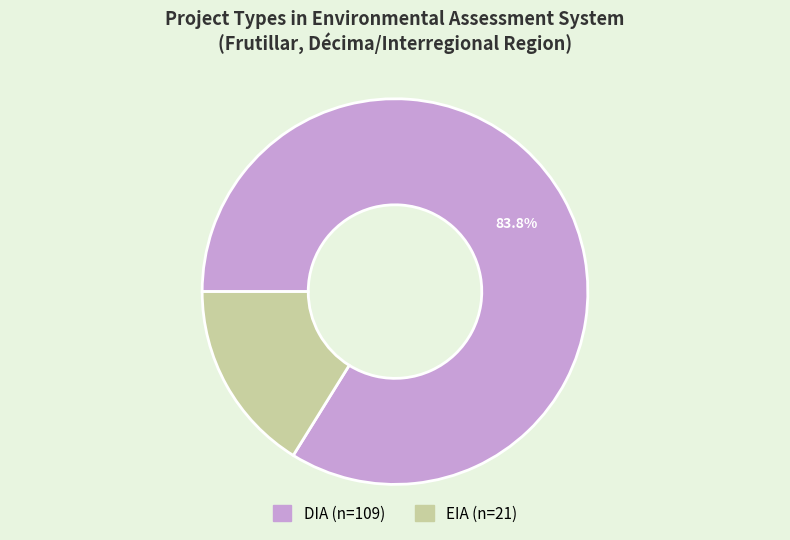

How many segments does this pie chart have?

2